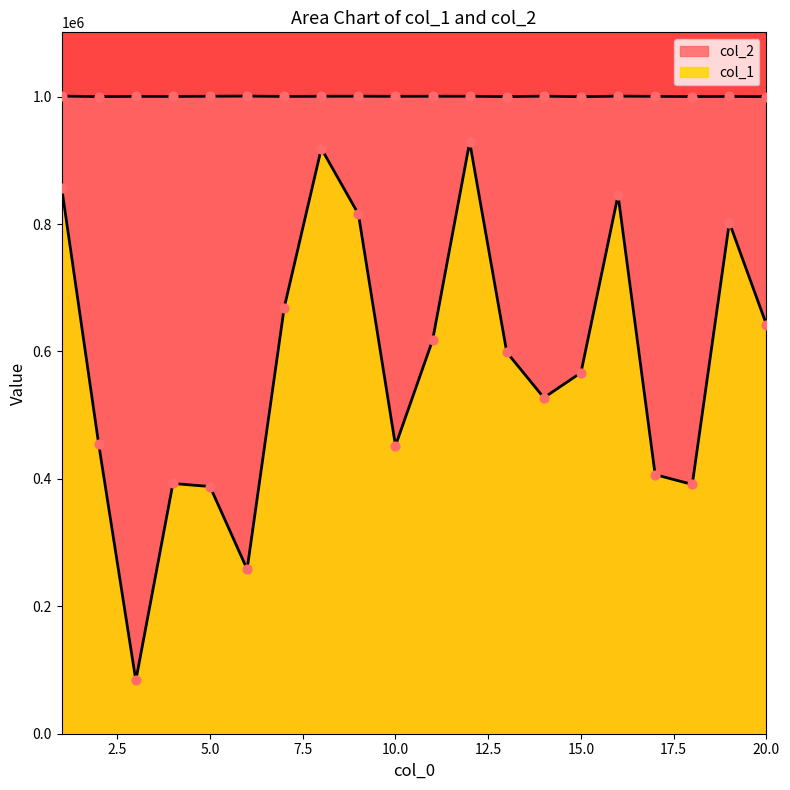

Which series reaches the minimum Y coordinate?

col_1